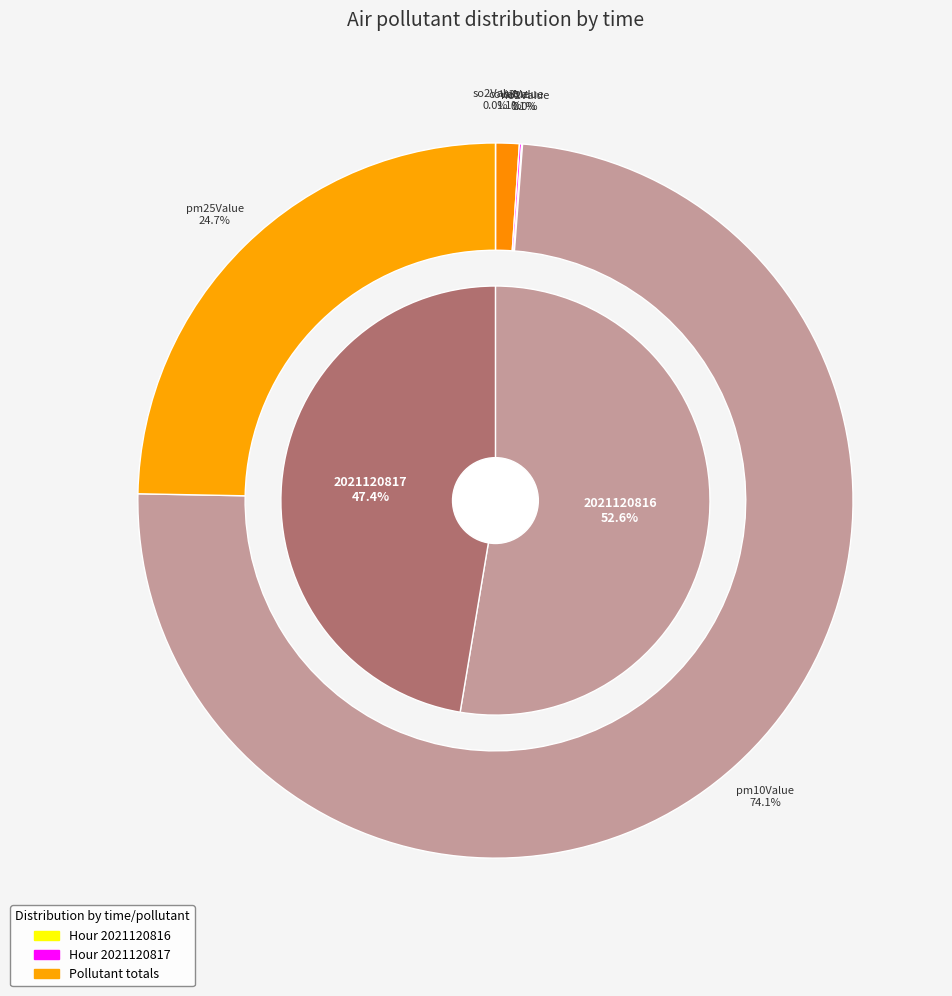

Which category has the biggest portion of the pie?

2021120816